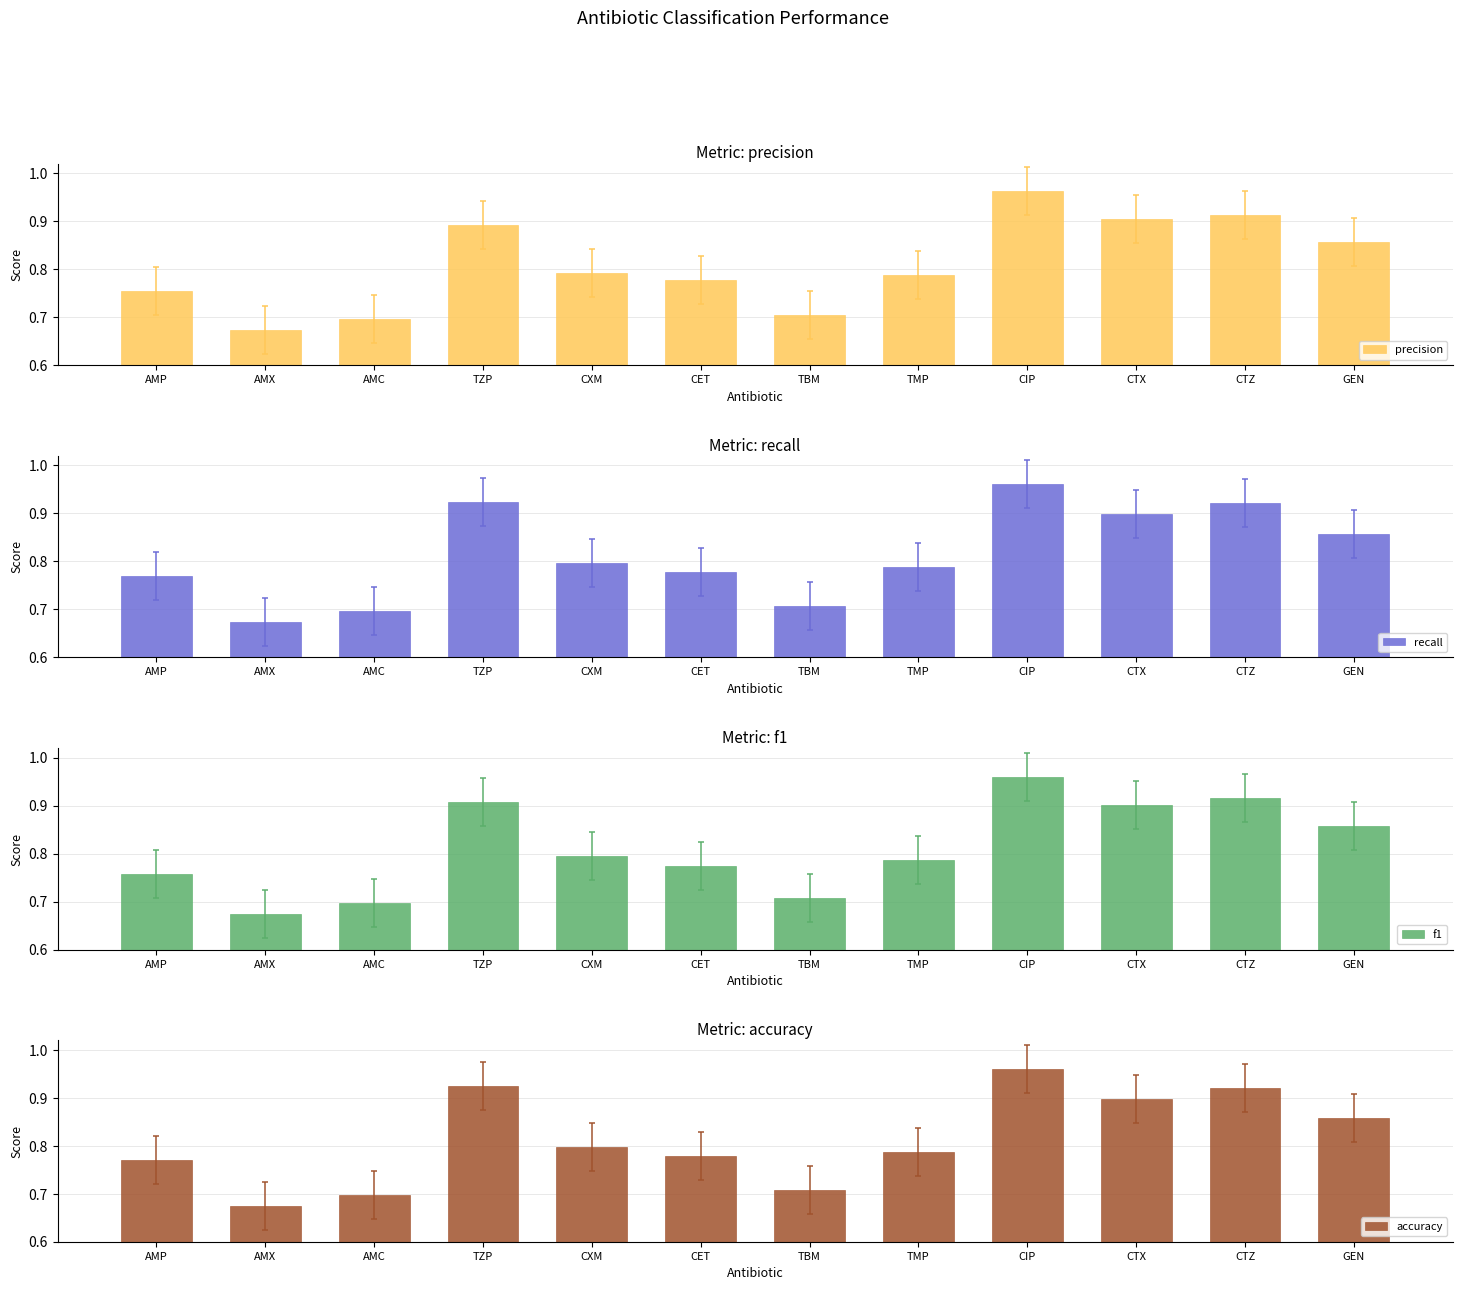

List the series in order of their peak value, lowest first.

f1, recall, accuracy, precision